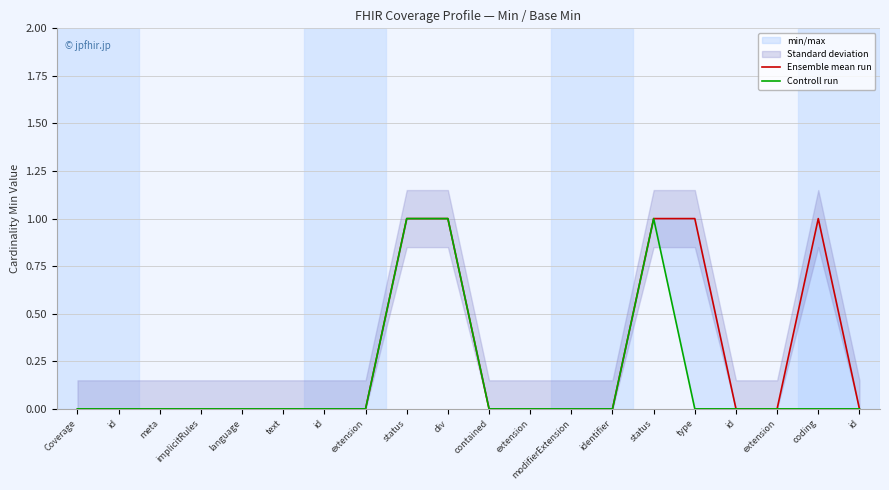

Which series has the largest total across all categories?

Ensemble mean run